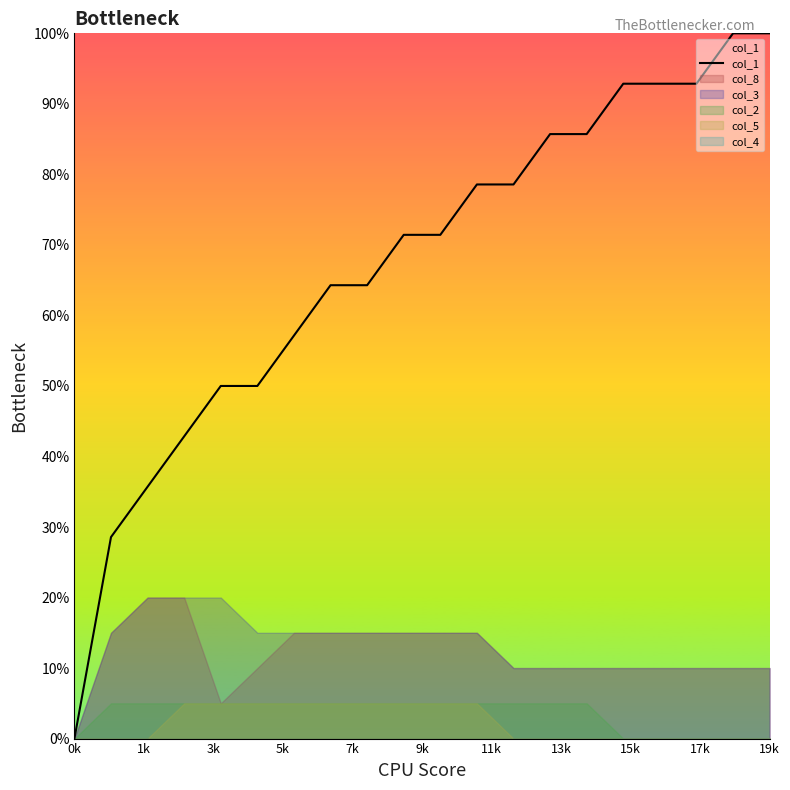

At which category does the chart reach its minimum across all series?

0k